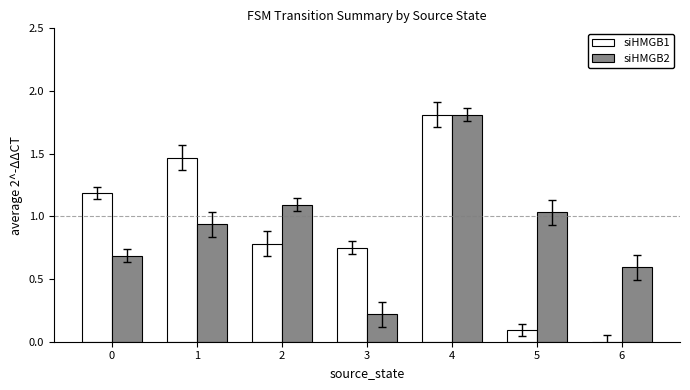

The siHMGB1 series shows 1.2 at 3. True or false?

False